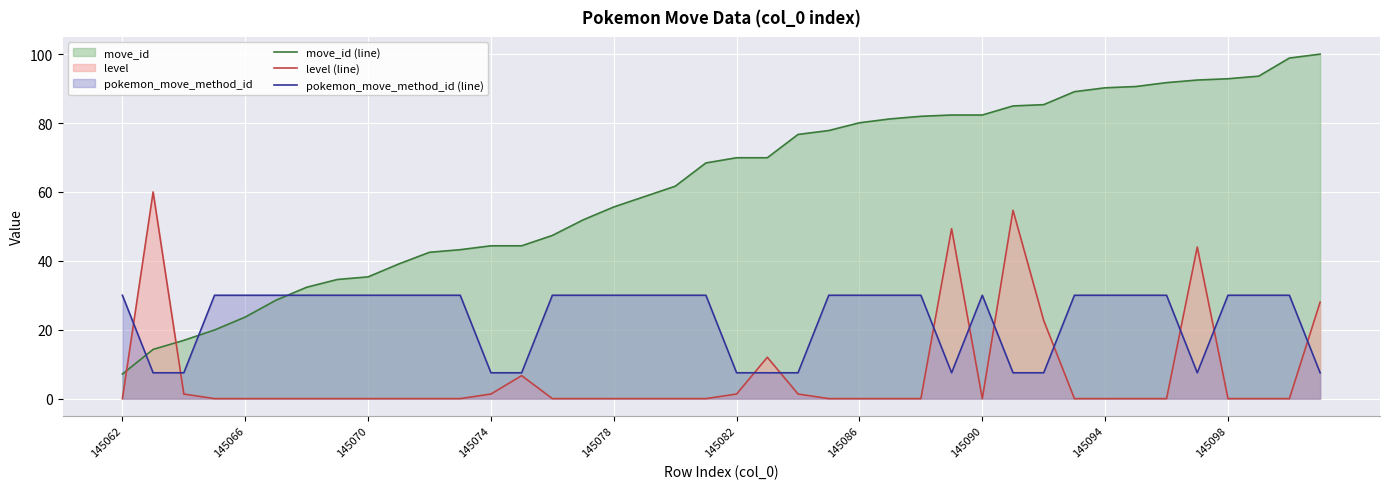

Is it true that level (line) equals -24.8 at 11?

False